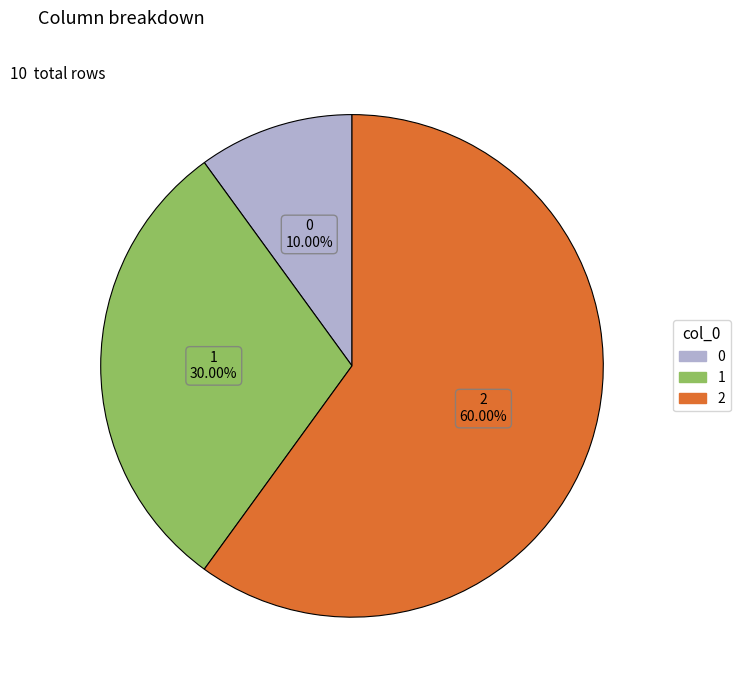

True or false: 2 accounts for 60% of the total.

True